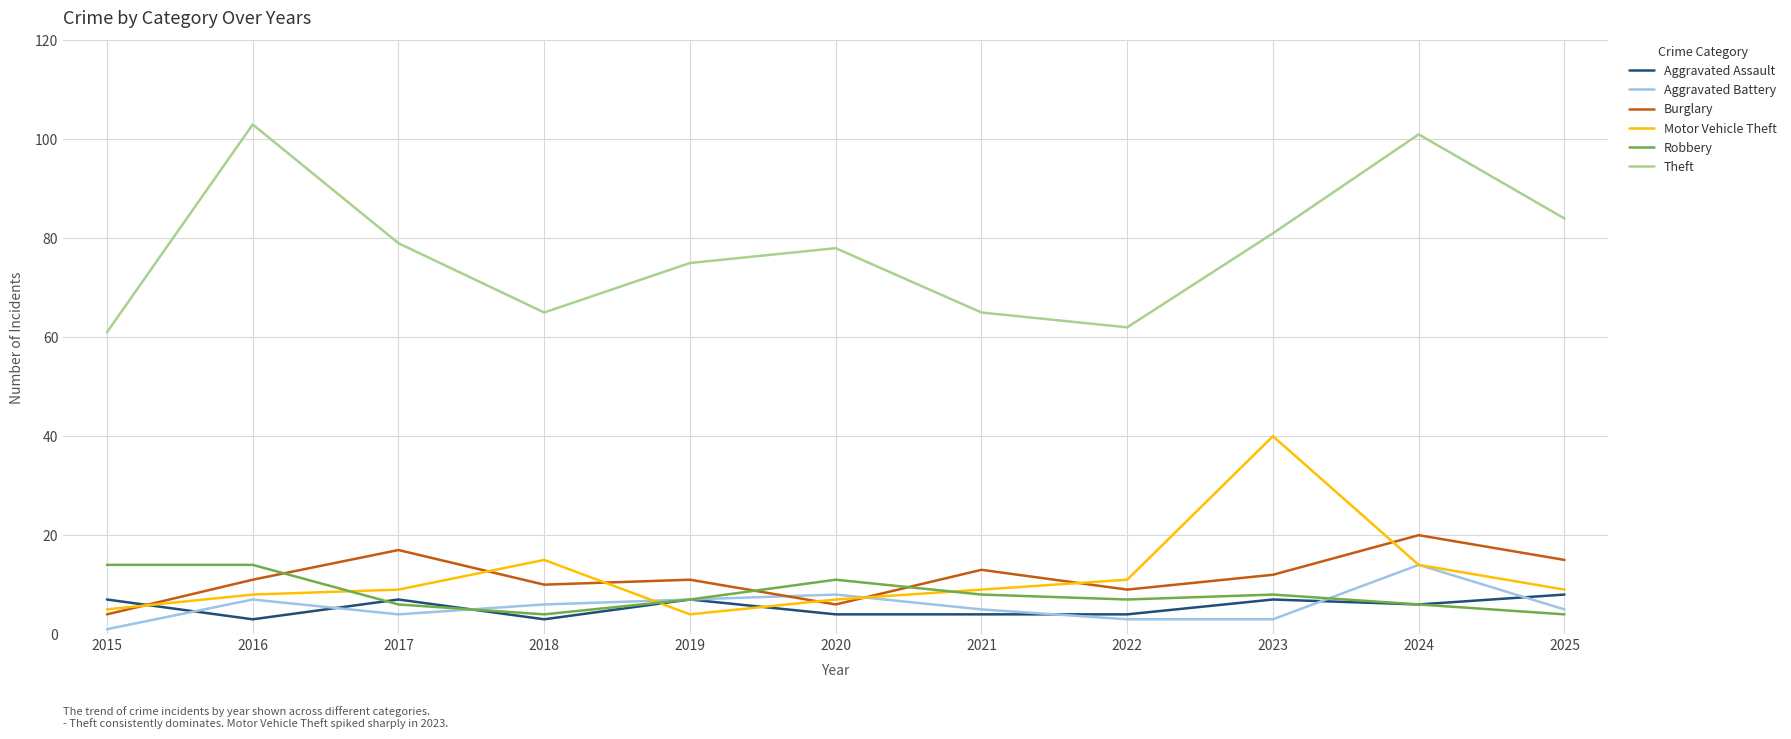

What is the total value across all series at 2025?

125